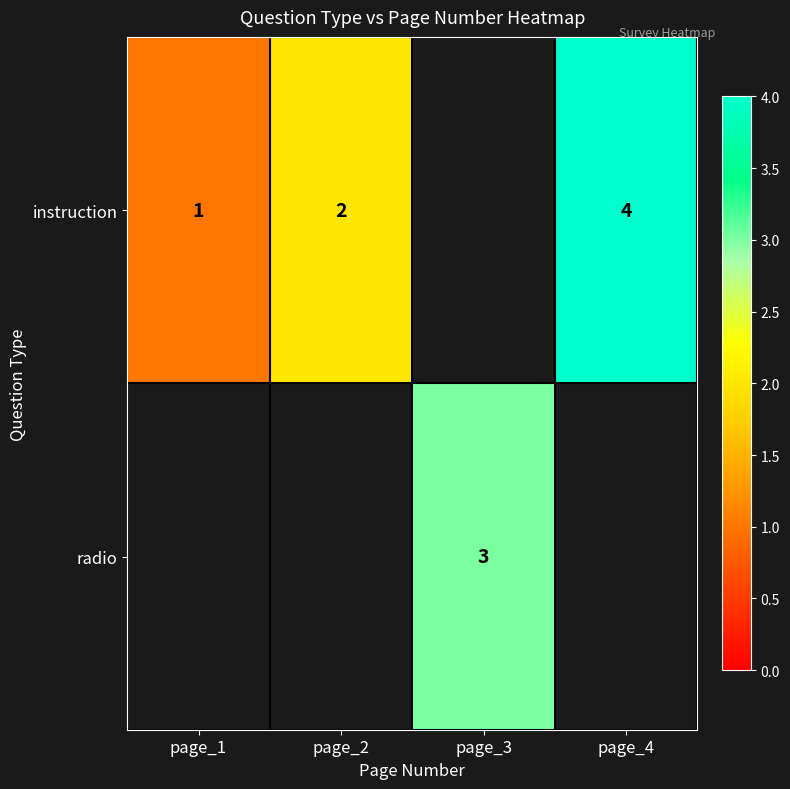

Between page_1 and page_2, which is larger?

page_2